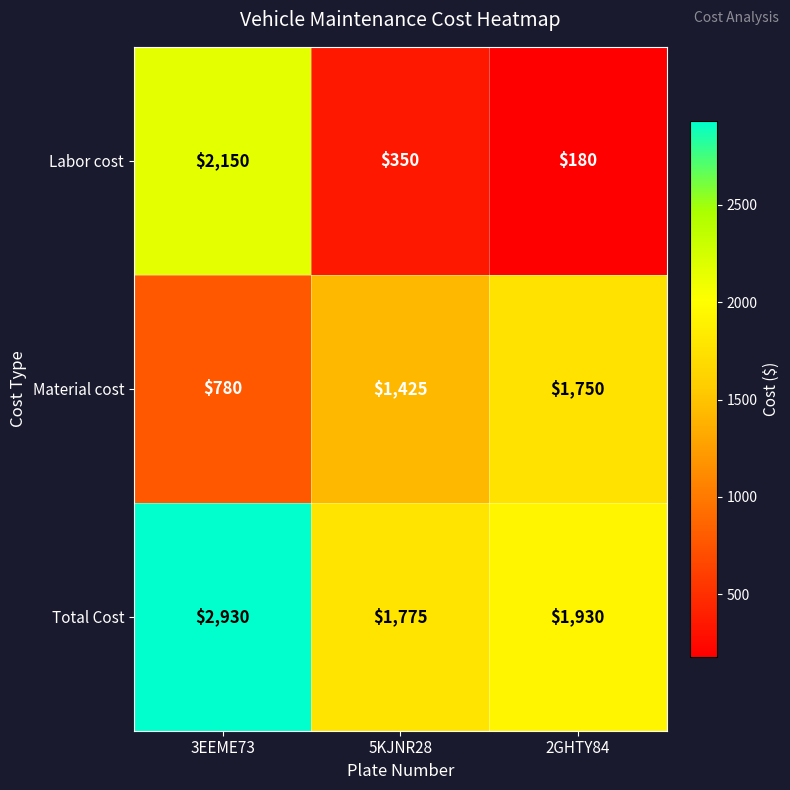

True or false: Material cost has a value of 1750 at 2GHTY84.

True